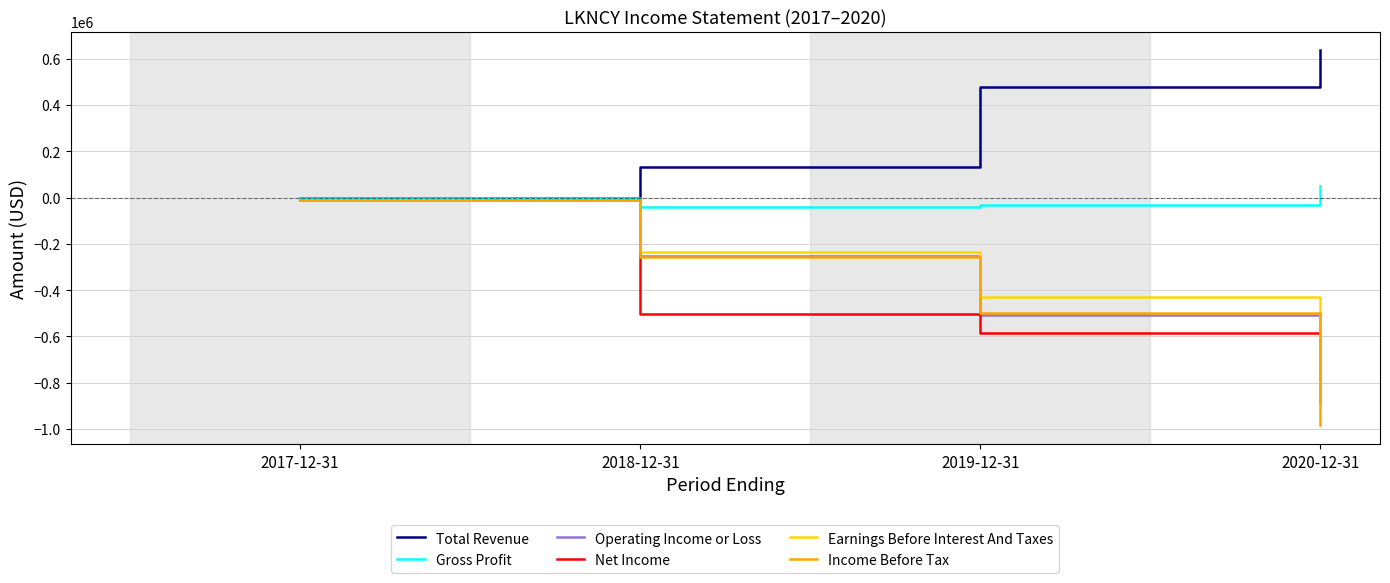

At which label is Total Revenue closest to 318150?

2019-12-31